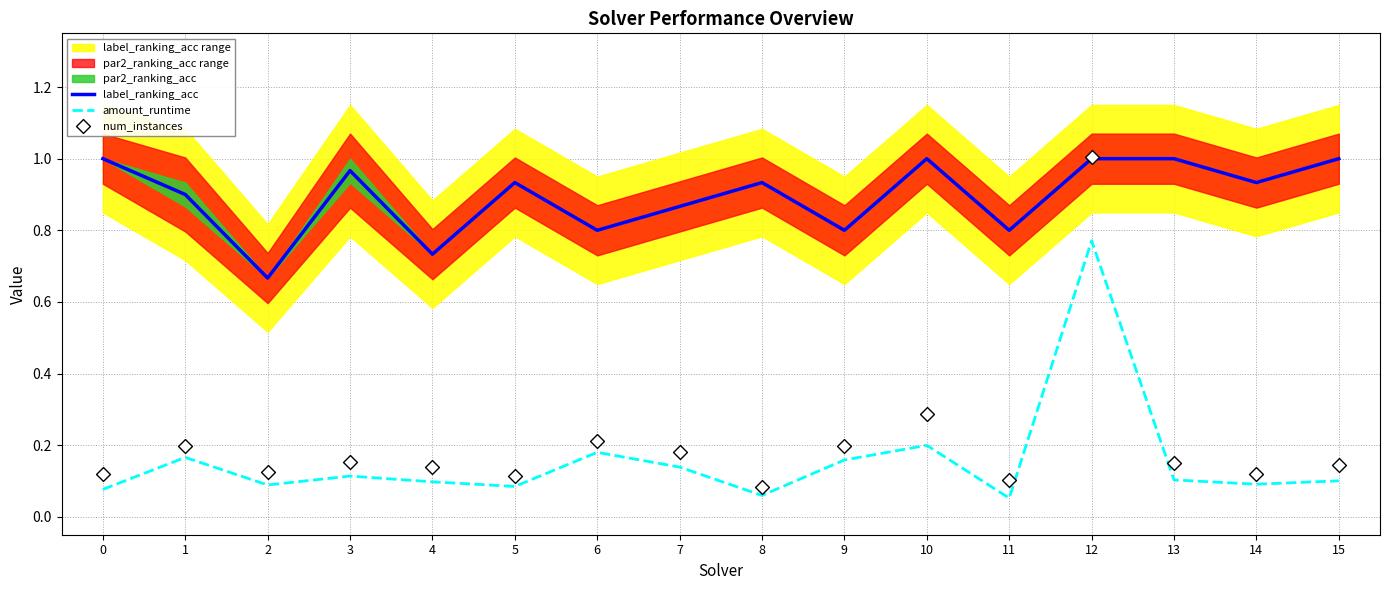

At which category is the sum across all series the highest?

12